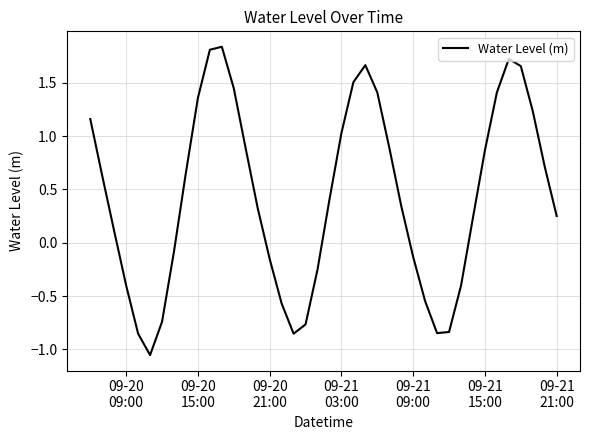

What is the difference between the maximum and minimum values?

2.9